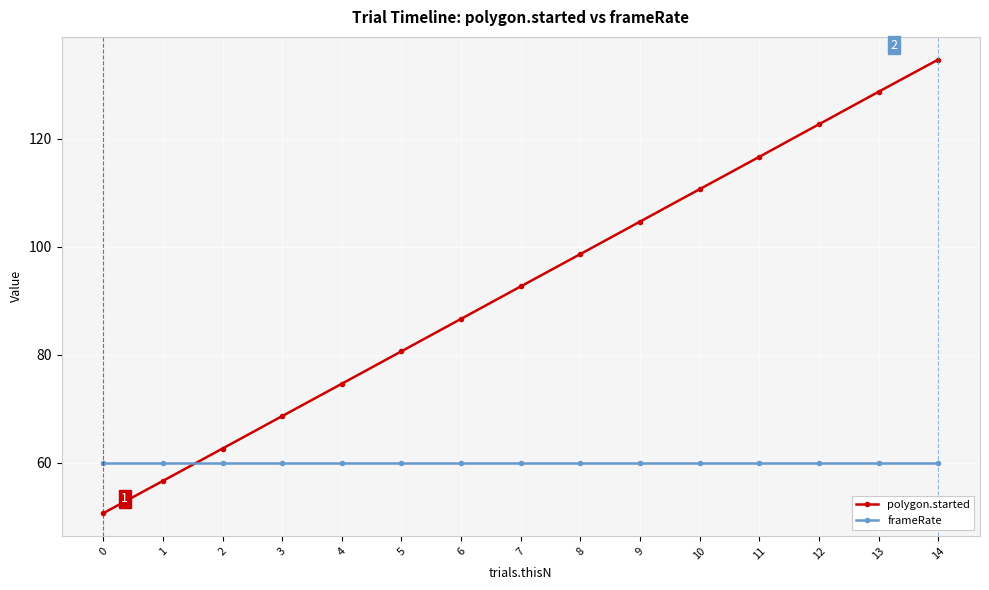

What is the sum of the polygon.started values at 6 and 7?

179.4